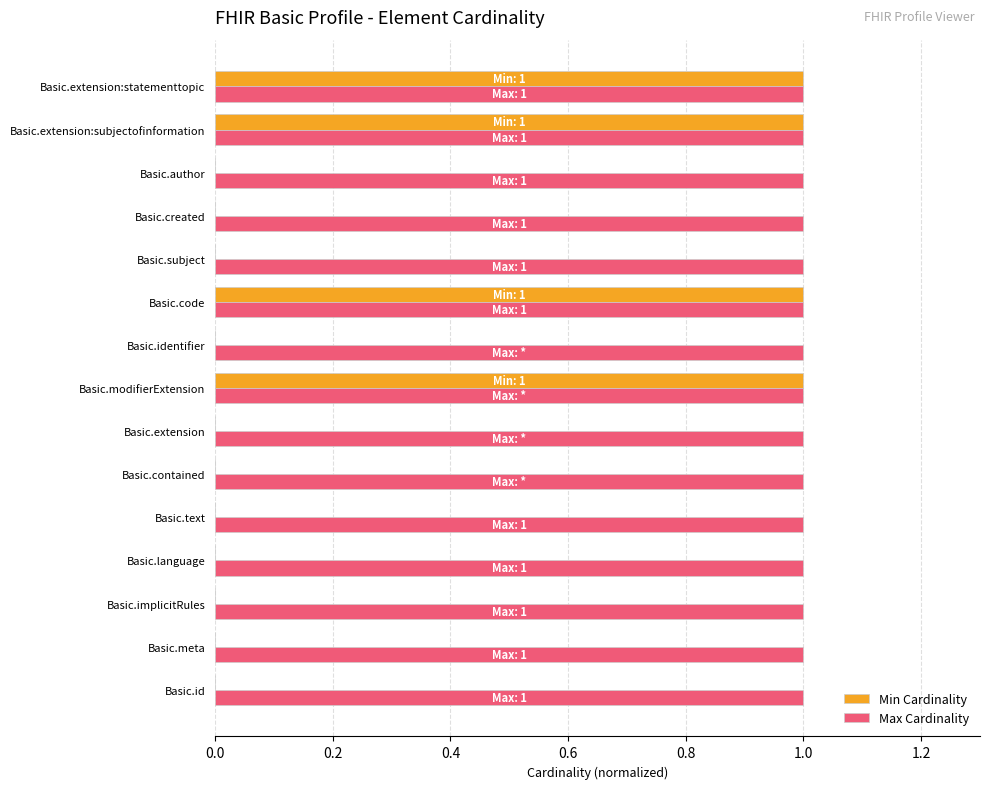

The Min Cardinality series shows -1 at Basic.id. True or false?

False